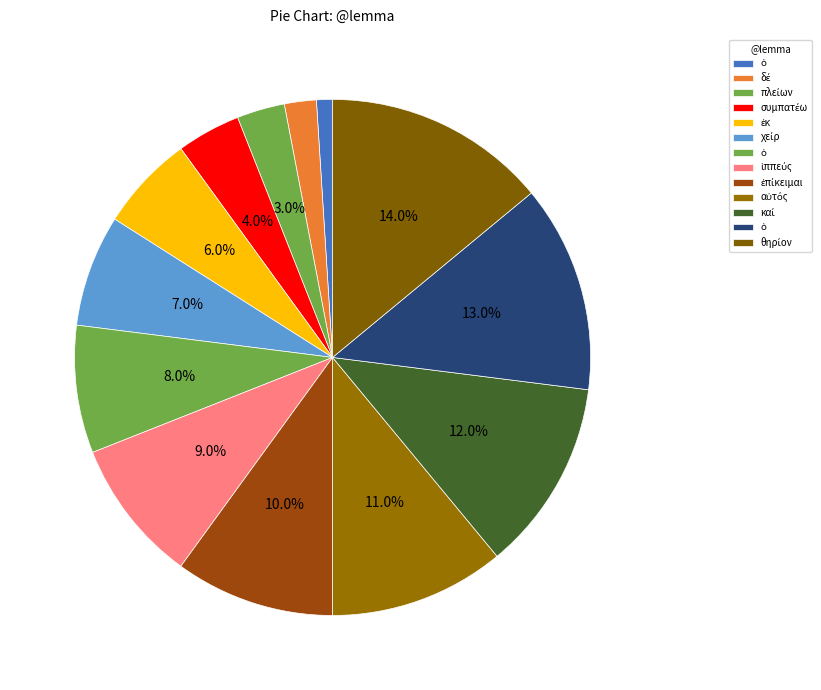

How many segments does this pie chart have?

13